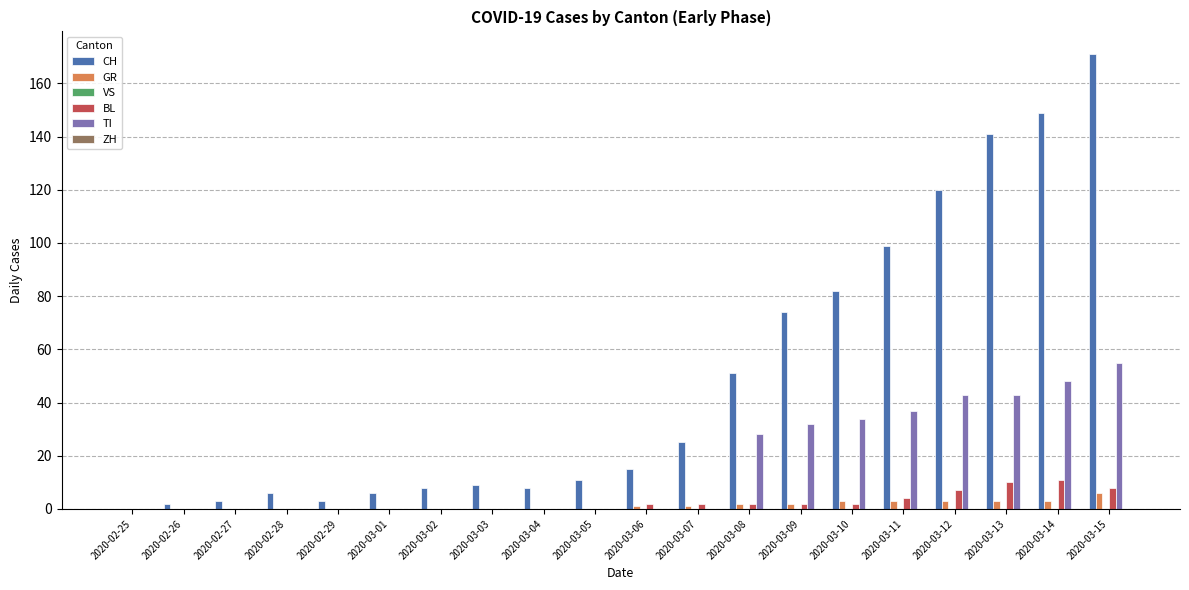

What is the approximate value of CH at 2020-03-11, to the nearest 10?

100